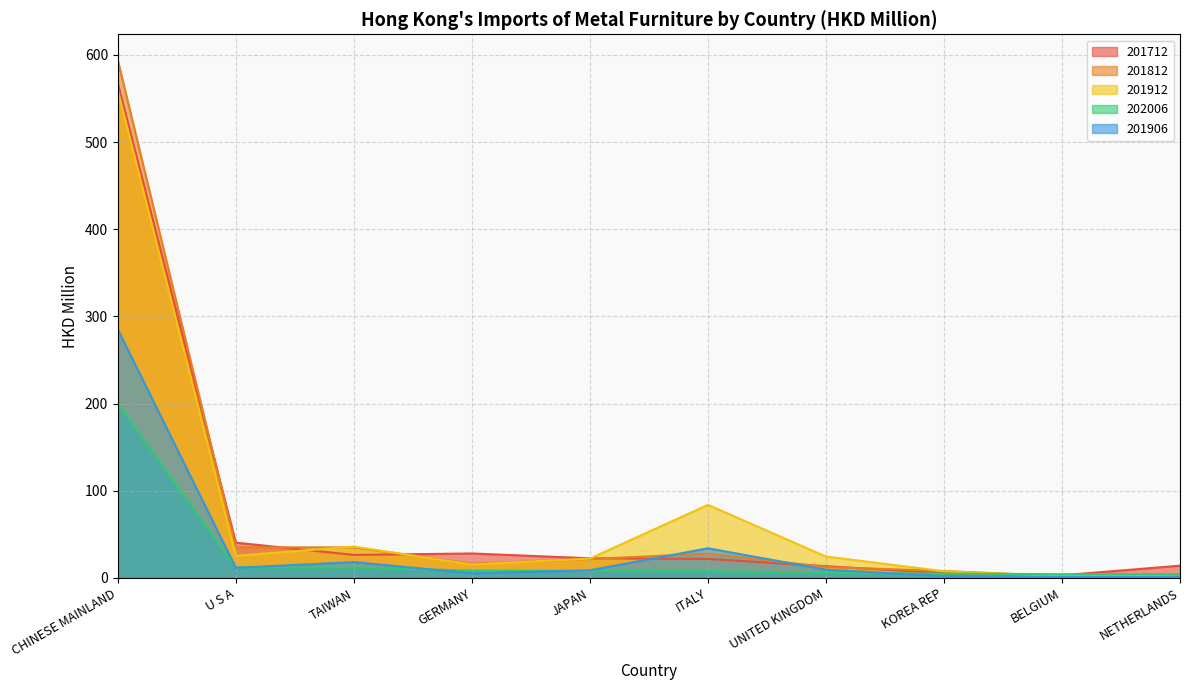

At which category is the sum across all series the highest?

CHINESE MAINLAND